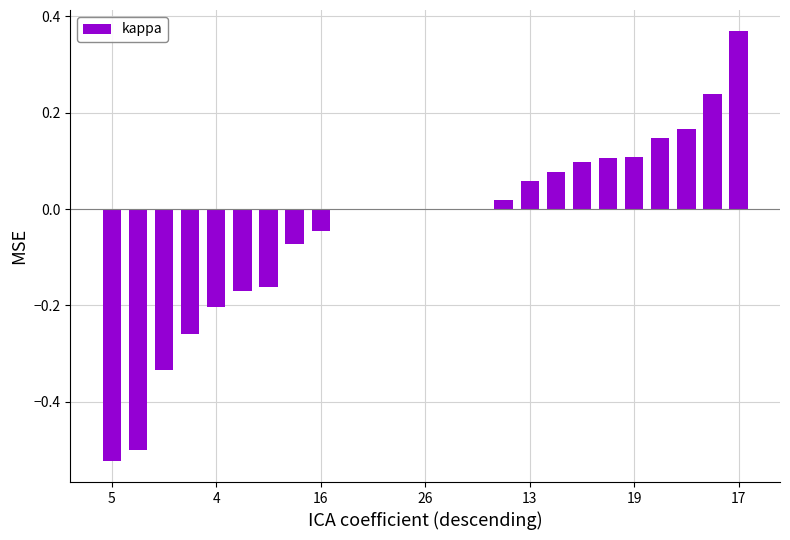

What is the sum of all values?

-0.9